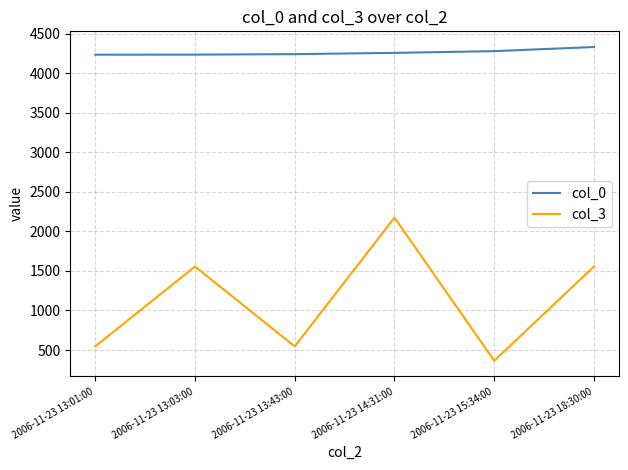

Is the value of col_3 at 2006-11-23 13:01:00 greater than the value of col_0 at 2006-11-23 13:03:00?

No